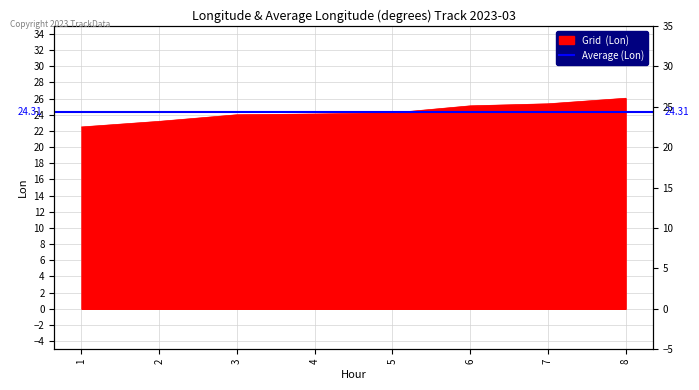

How many data points are above 24?

6